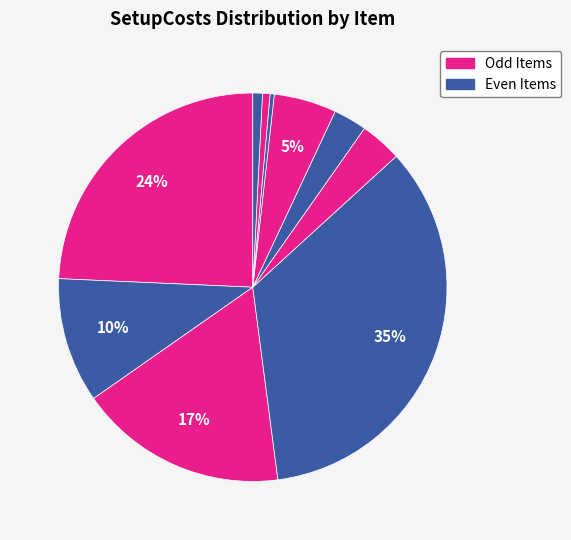

How many slices are in this pie chart?

10